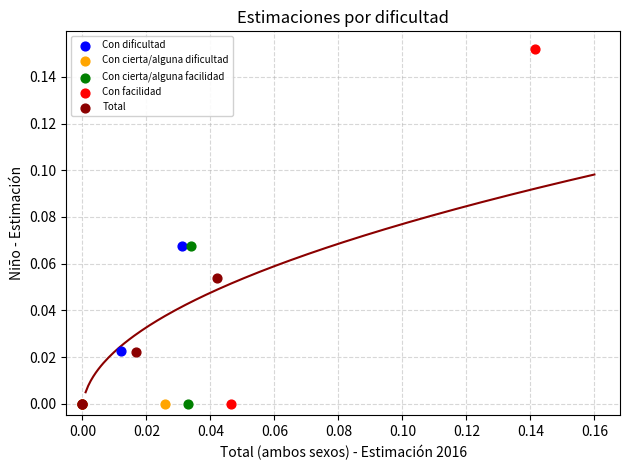

Which series contains the highest Y value?

Con facilidad